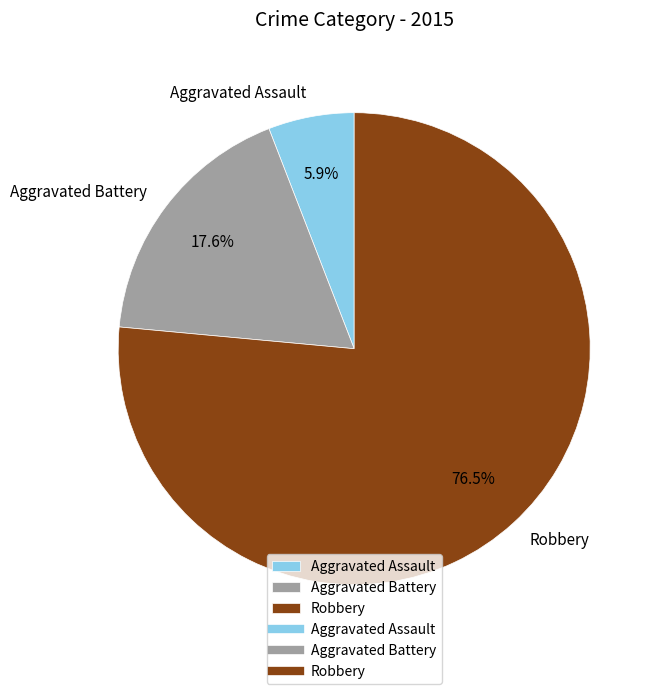

How many segments does this pie chart have?

3